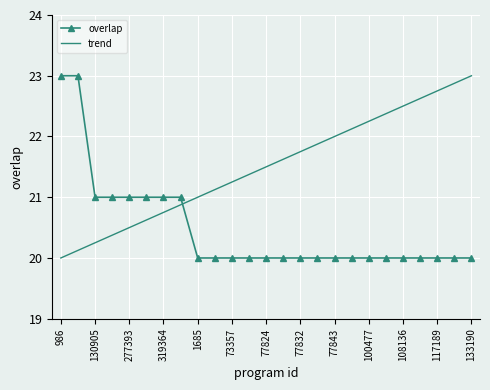

What is the difference between the maximum and minimum values in the overlap series?

3.0